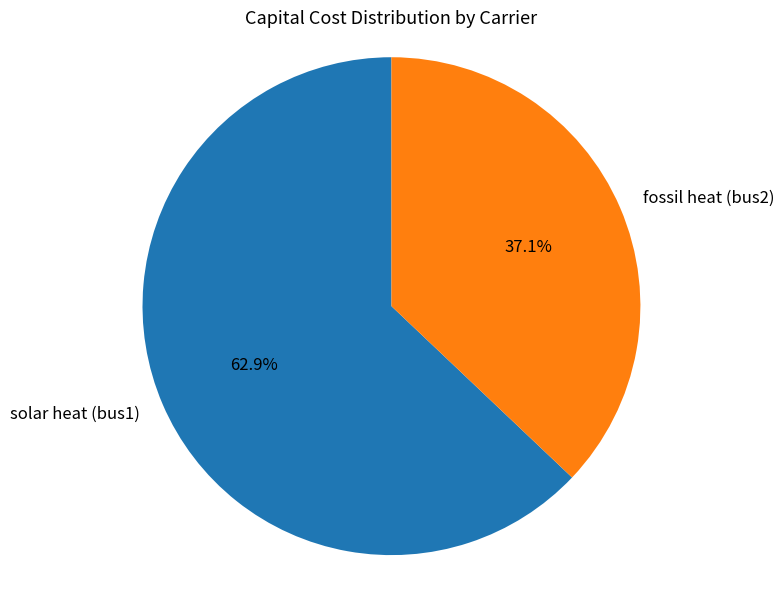

To the nearest percent, what portion does fossil heat (bus2) represent?

37%